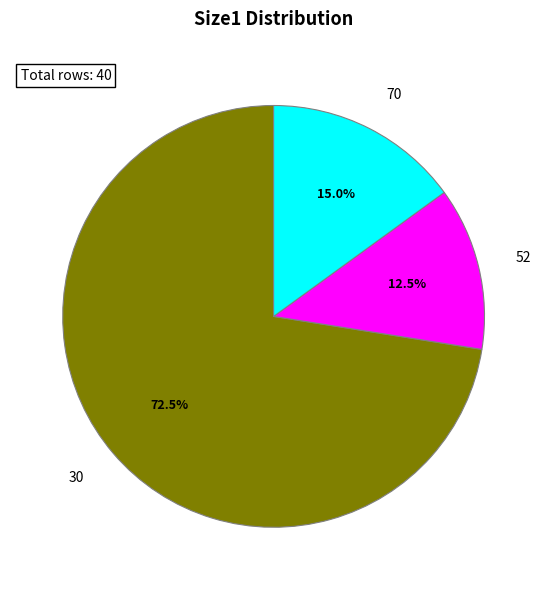

Is there any slice that represents more than half of the pie?

Yes